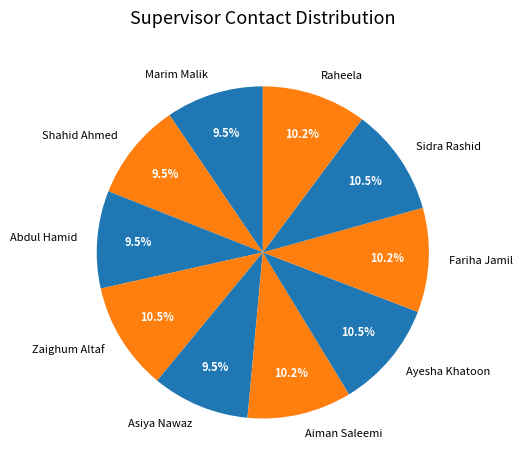

What is the total percentage of Marim Malik and Zaighum Altaf?

20.0%